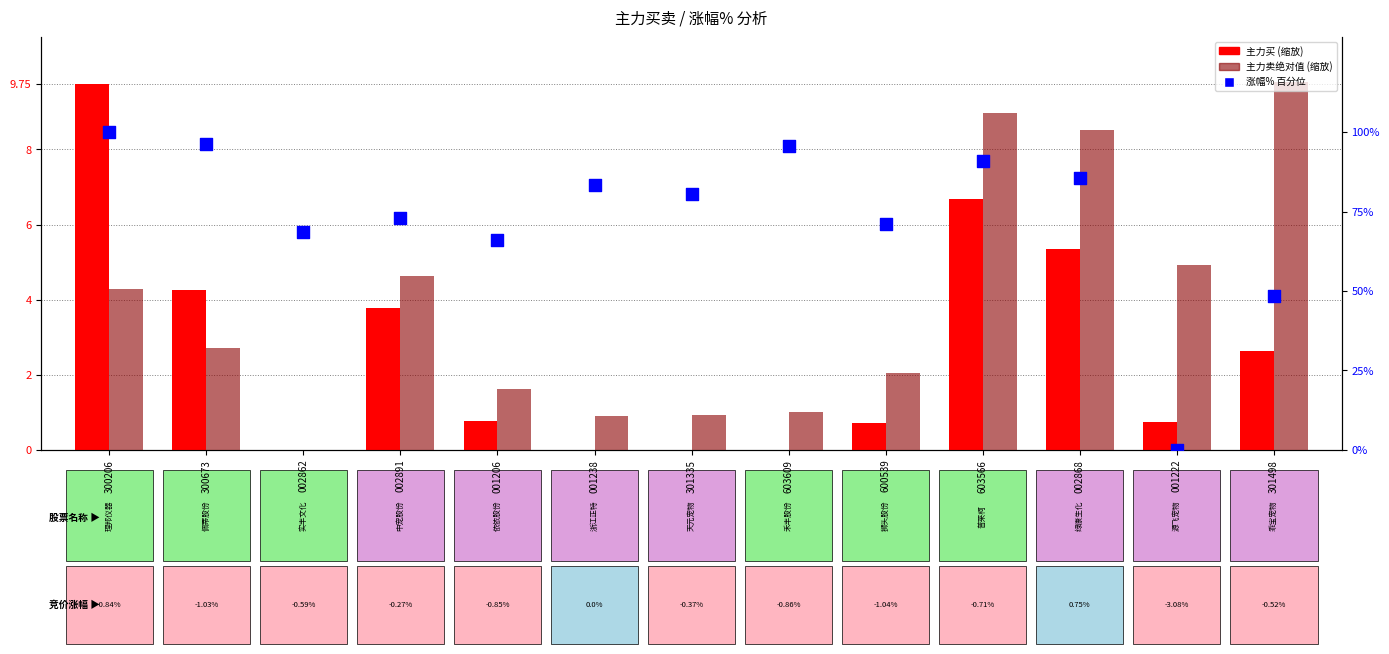

At how many categories does at least one series exceed 8?

12